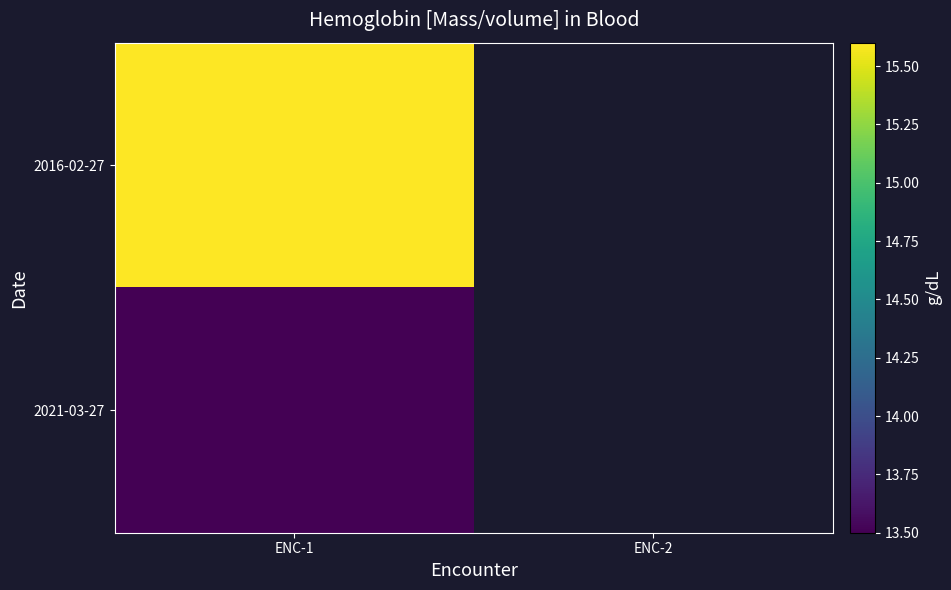

The value of 2021-03-27 at ENC-1 is 13.5. True or false?

True